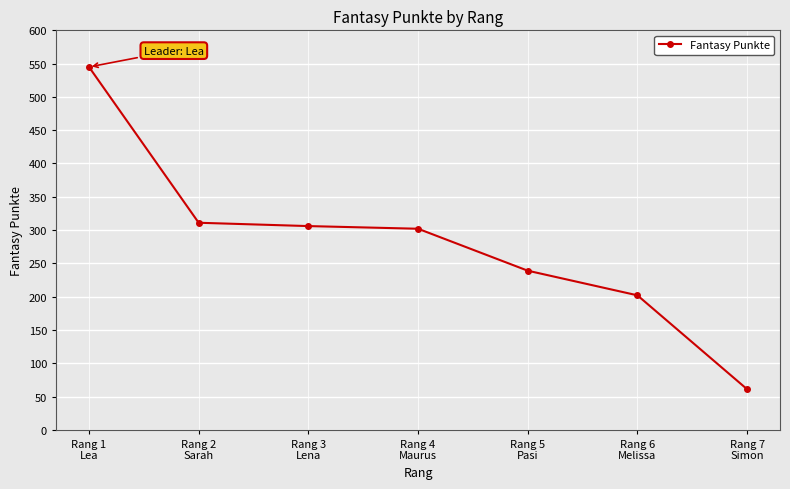

What position from the right is Rang 5
Pasi?

3